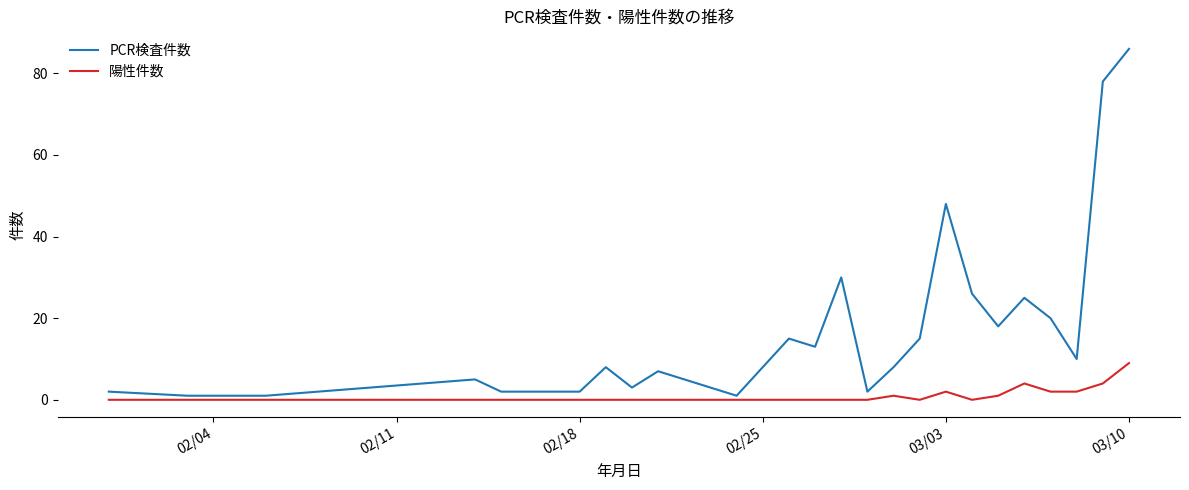

Rank the series by their maximum value, from highest to lowest.

PCR検査件数, 陽性件数